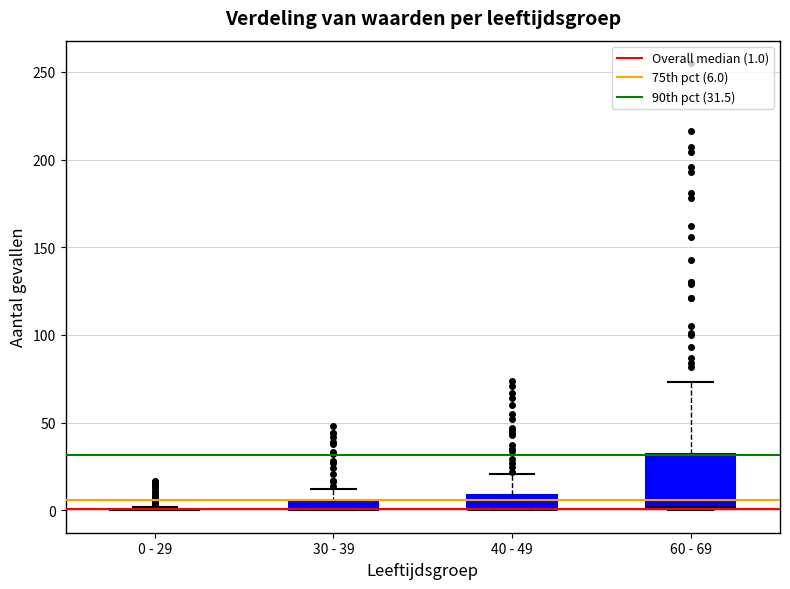

Where does the upper whisker of the box for 30 - 39 end on the y-axis? The values are not printed on the chart, so give them approximately, as read against the axis.

10